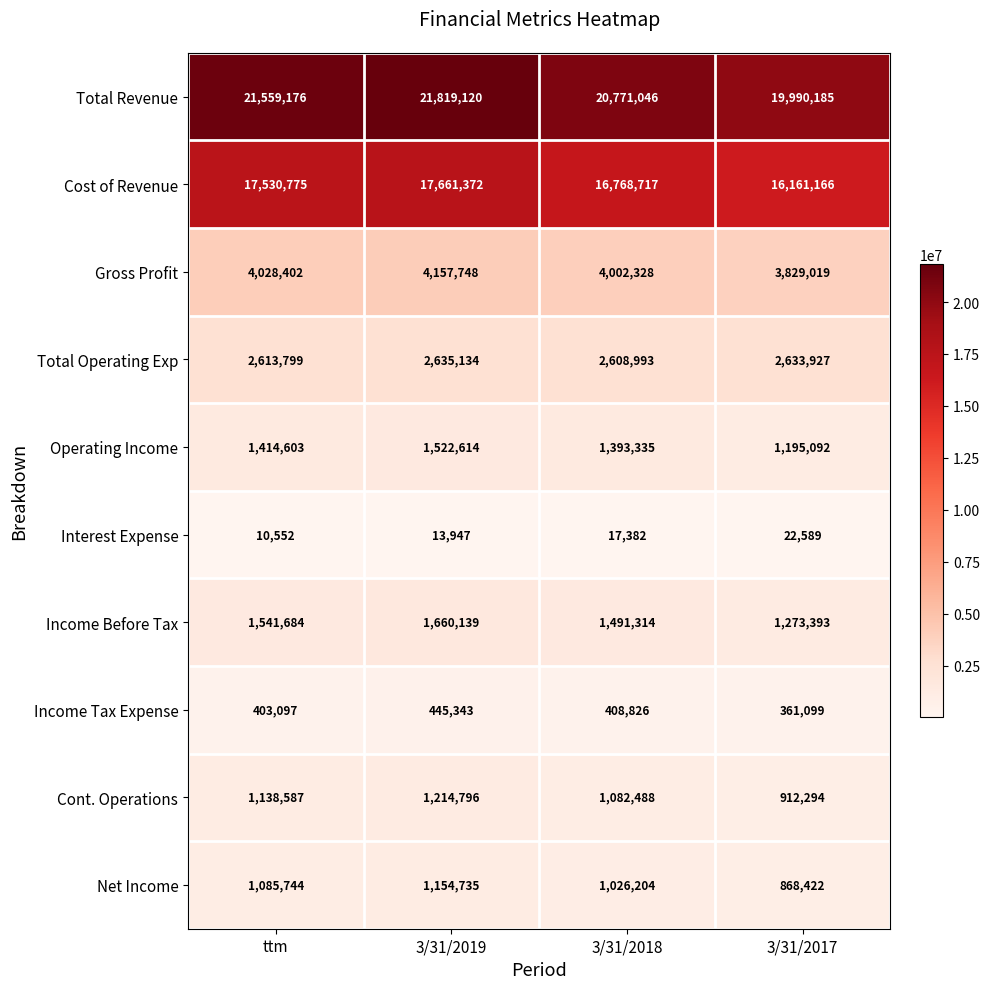

At which category is the sum across all series the highest?

3/31/2019